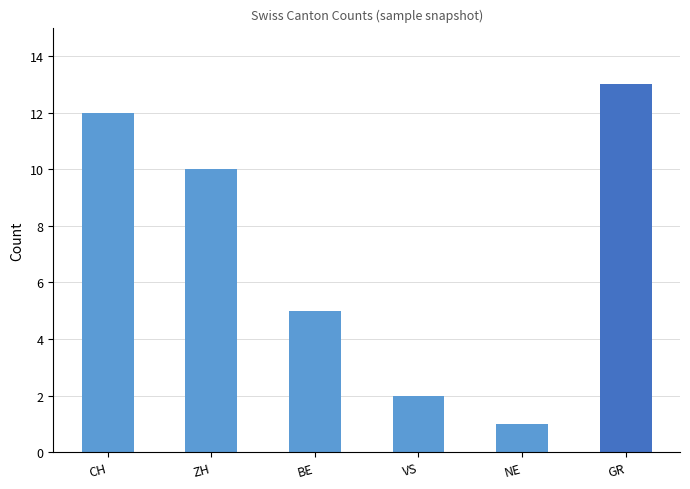

What is the average value?

7